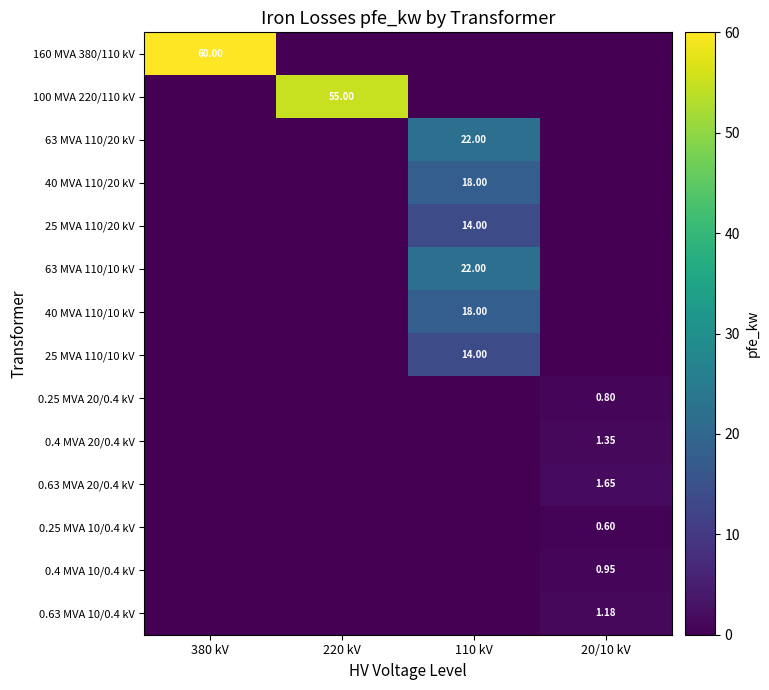

At which category is the sum across all series the highest?

110 kV